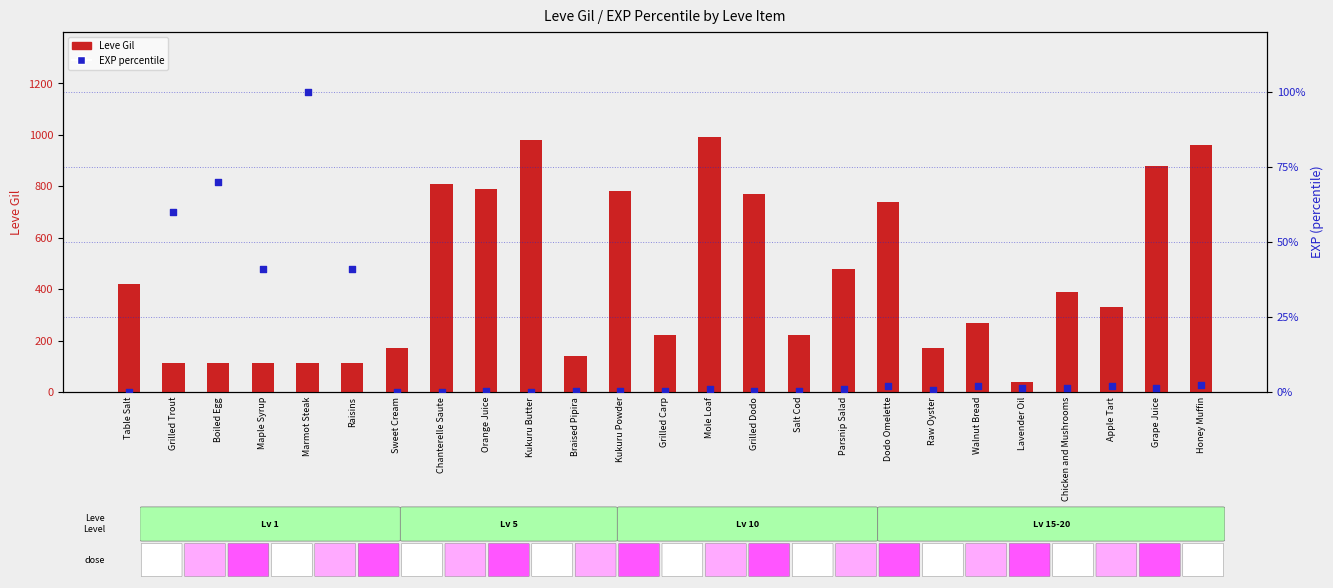

Which series reaches the minimum Y coordinate?

EXP percentile